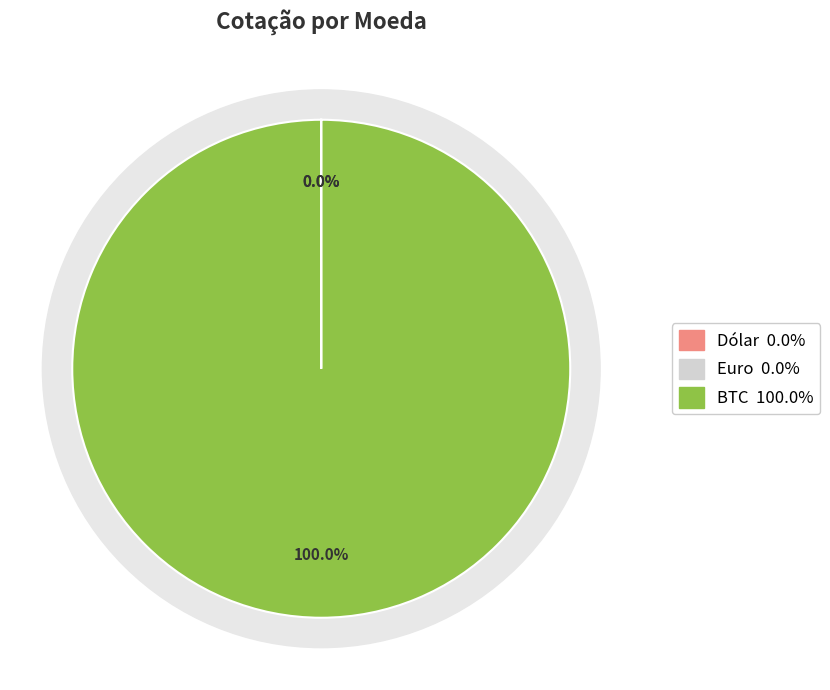

Count the number of slices in the pie.

3